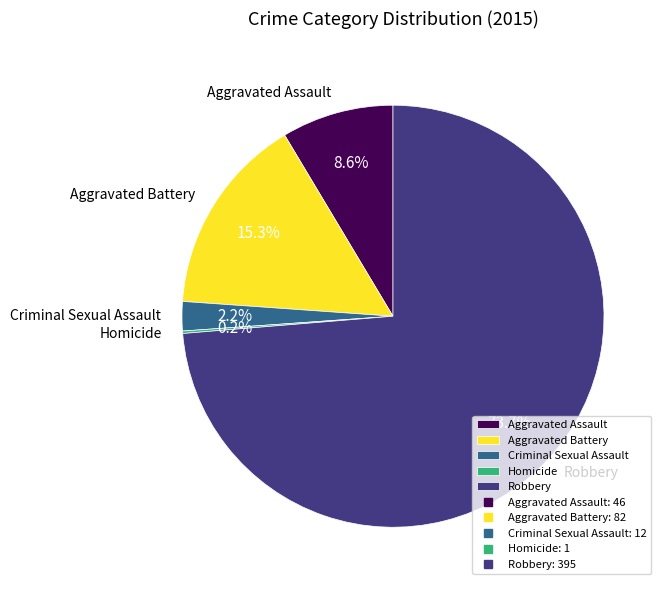

Approximately how many times larger is the value at Robbery compared to Aggravated Assault?

8.6